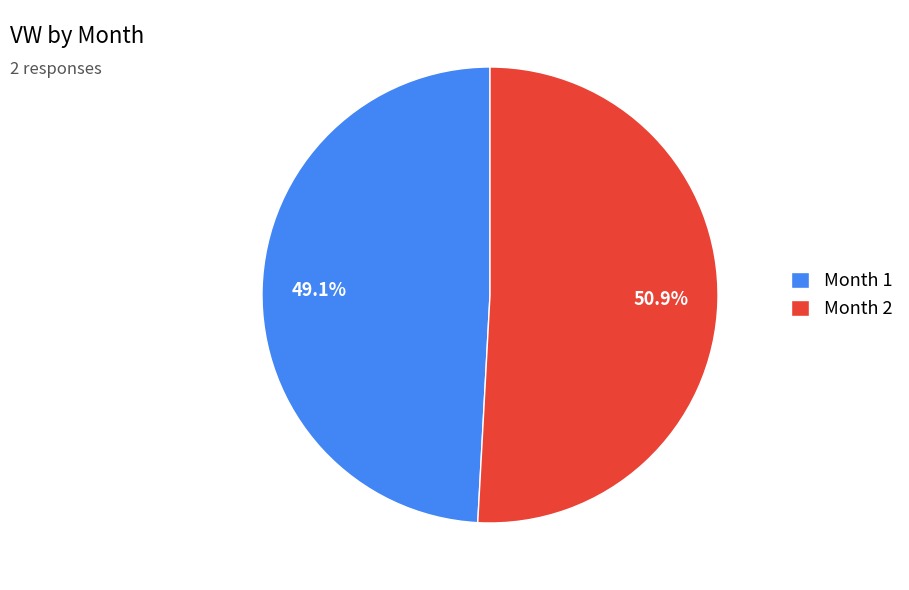

Is there any slice that represents more than half of the pie?

Yes